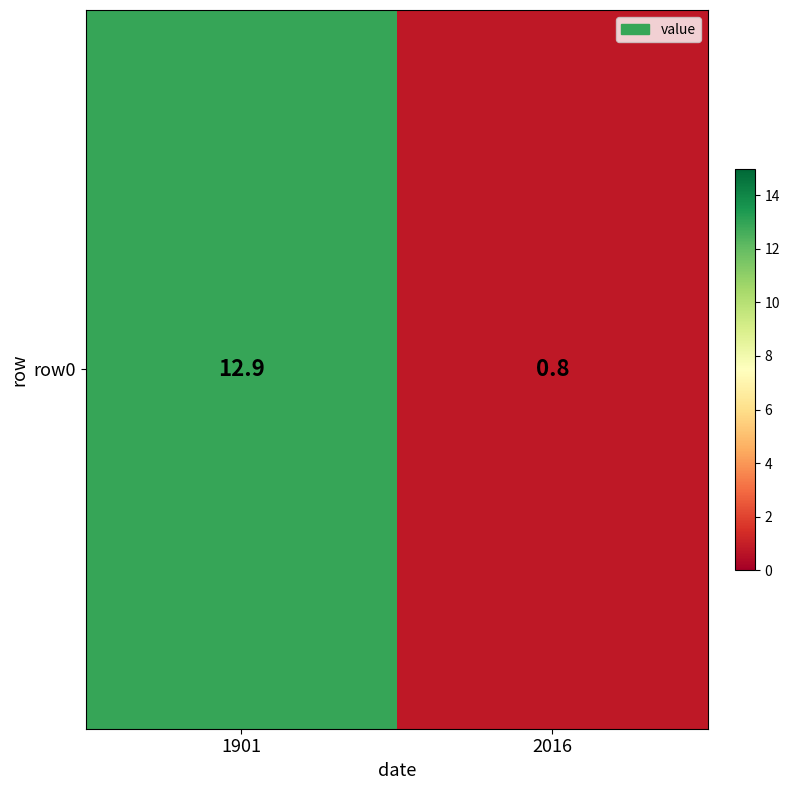

Rank the categories by value from lowest to highest.

2016, 1901